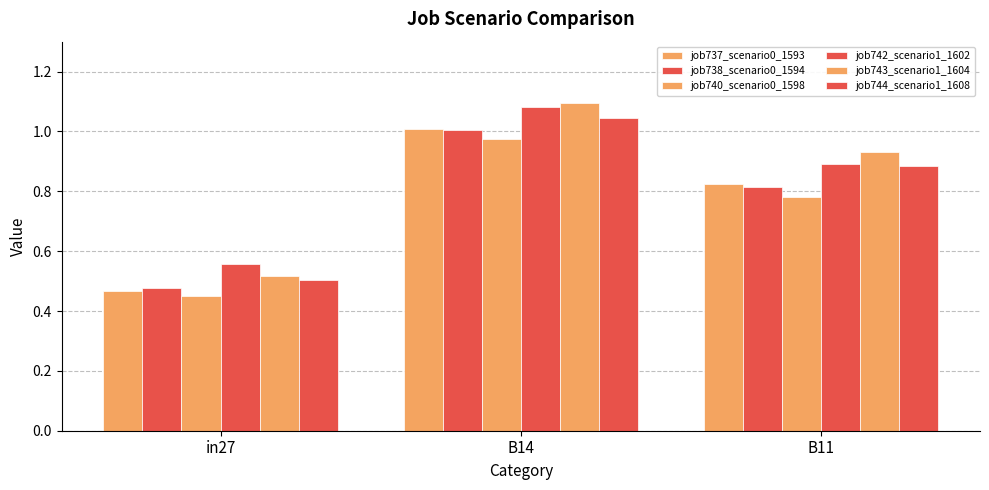

What is the difference between the job737_scenario0_1593 values at B14 and B11?

0.2